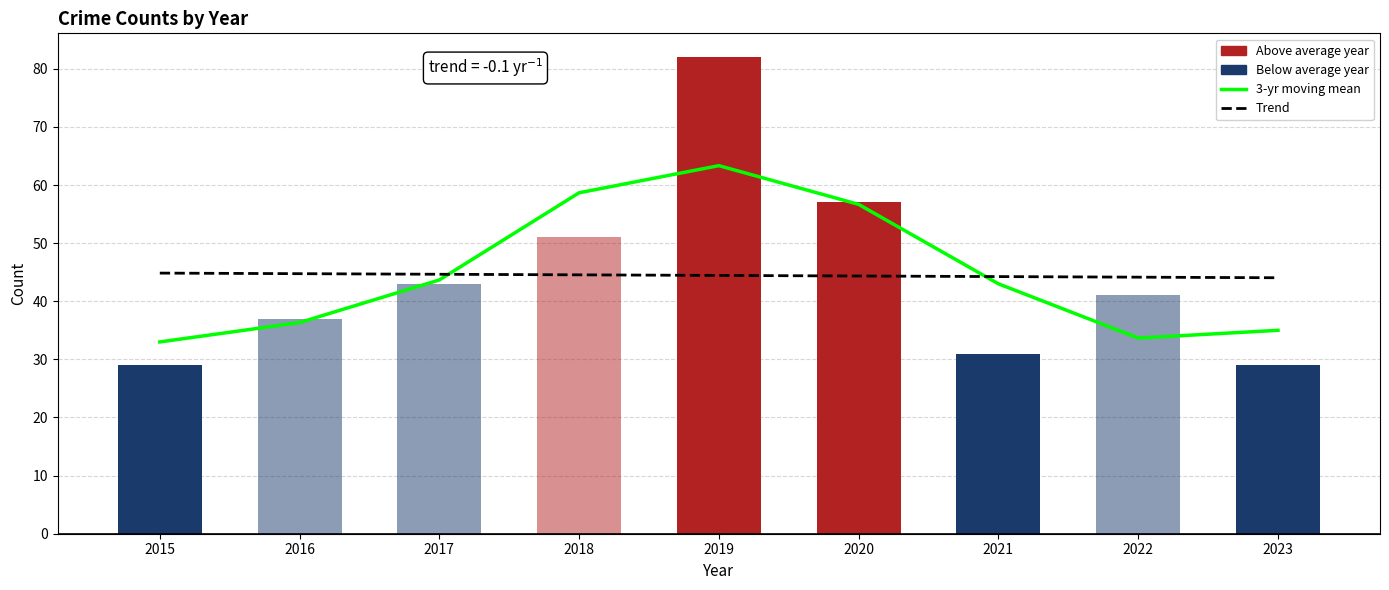

Which category has the lowest value across all series?

2015